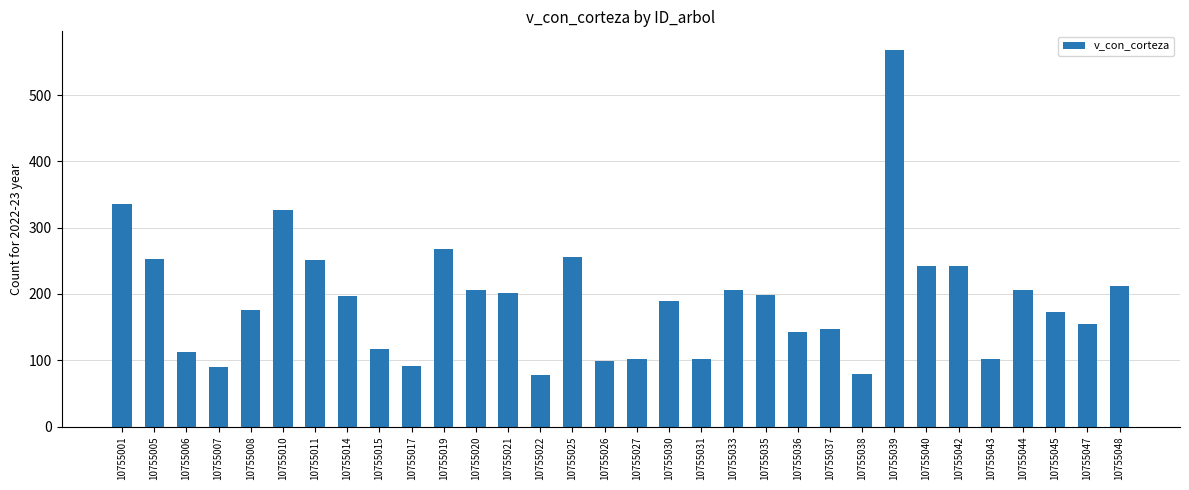

True or false: the data shows 206.0 at 10755020.

True